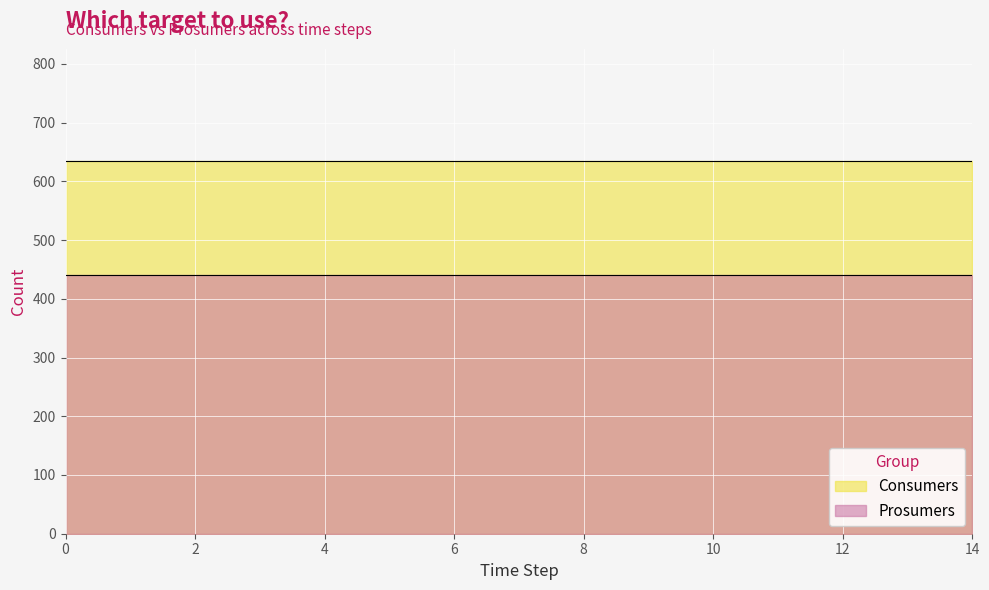

What is the average value of the Consumers series?

635